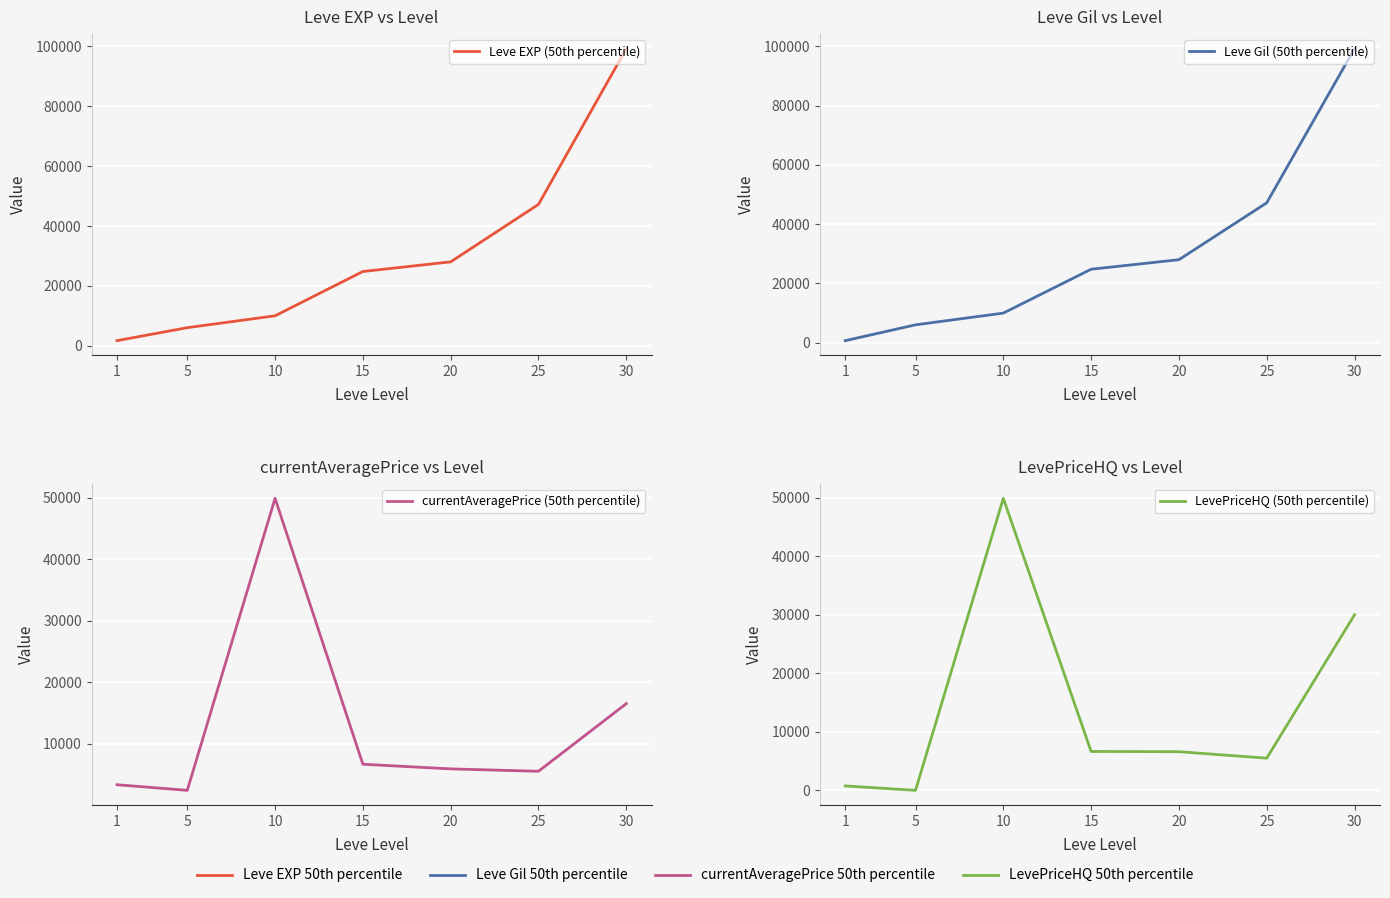

What are all the series names shown in the legend?

Leve EXP (50th percentile), Leve Gil (50th percentile), currentAveragePrice (50th percentile), LevePriceHQ (50th percentile)